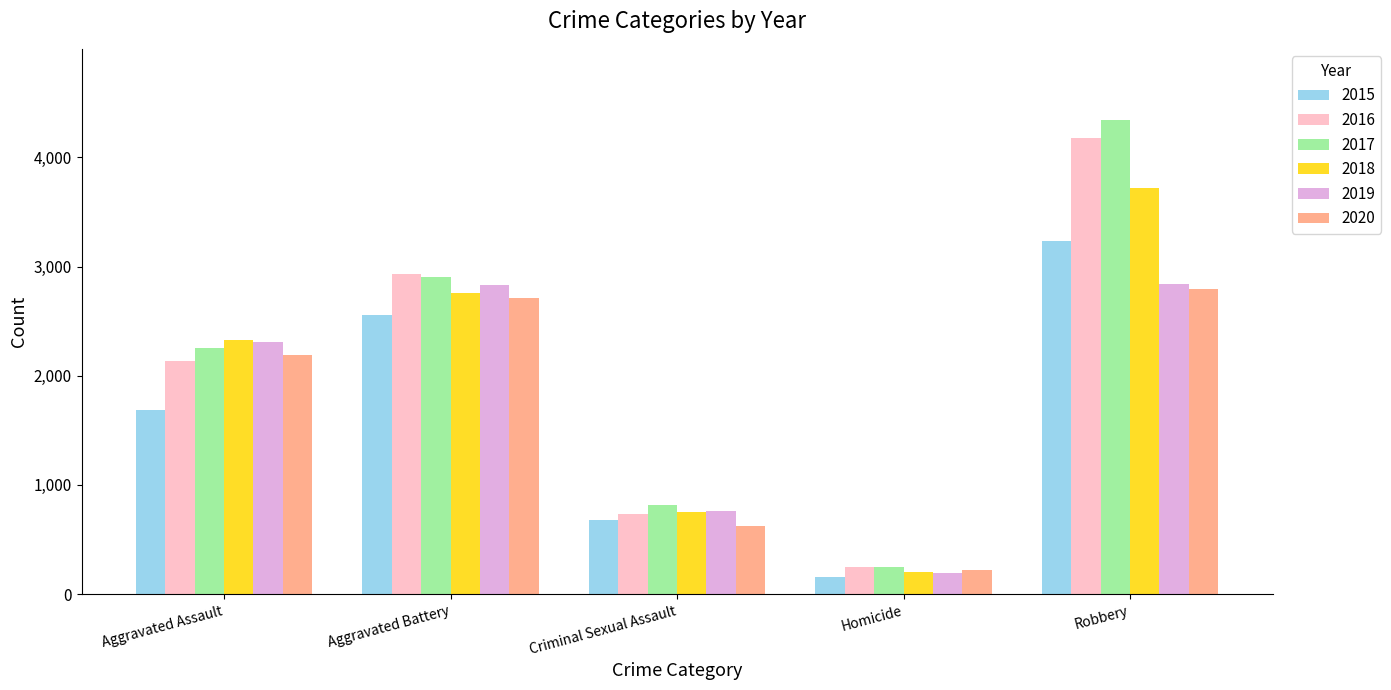

Rank the series by their maximum value, from lowest to highest.

2020, 2019, 2015, 2018, 2016, 2017